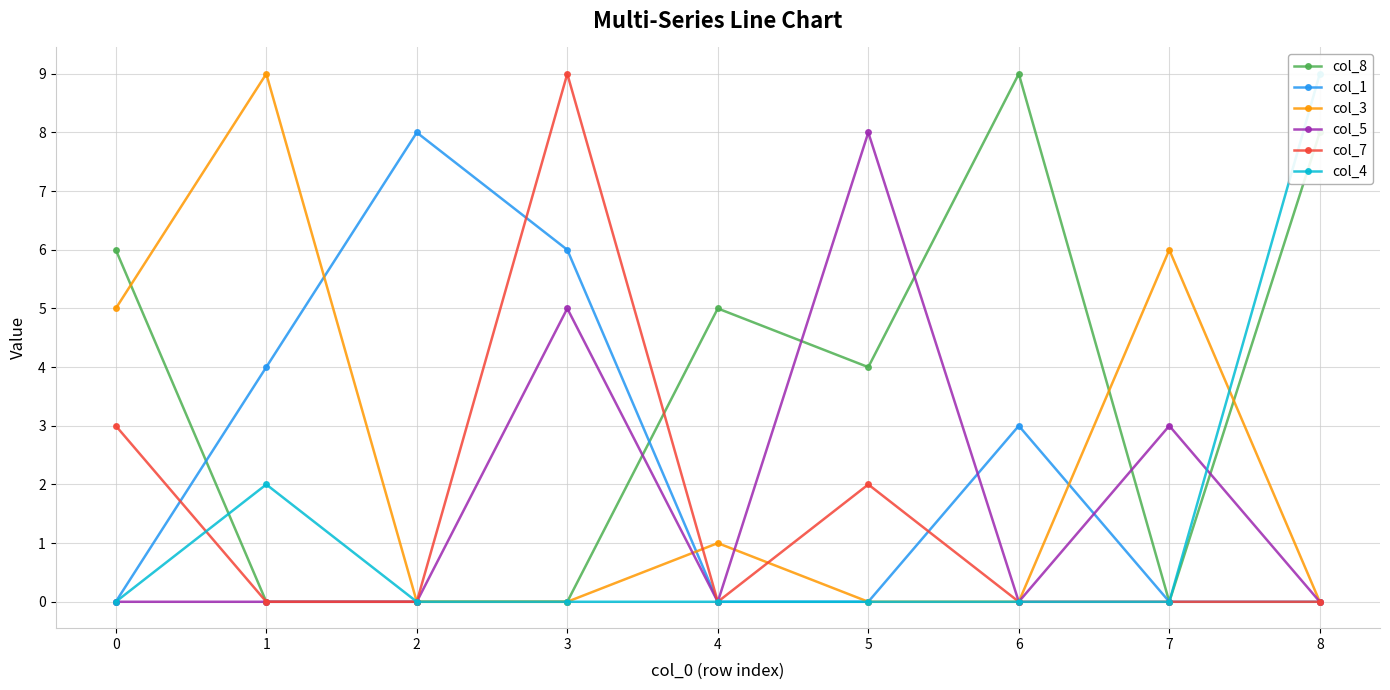

Reading left to right, extract all data points from this chart.

col_8: 6	0	0	0	5	4	9	0	8
col_1: 0	4	8	6	0	0	3	0	0
col_3: 5	9	0	0	1	0	0	6	0
col_5: 0	0	0	5	0	8	0	3	0
col_7: 3	0	0	9	0	2	0	0	0
col_4: 0	2	0	0	0	0	0	0	9